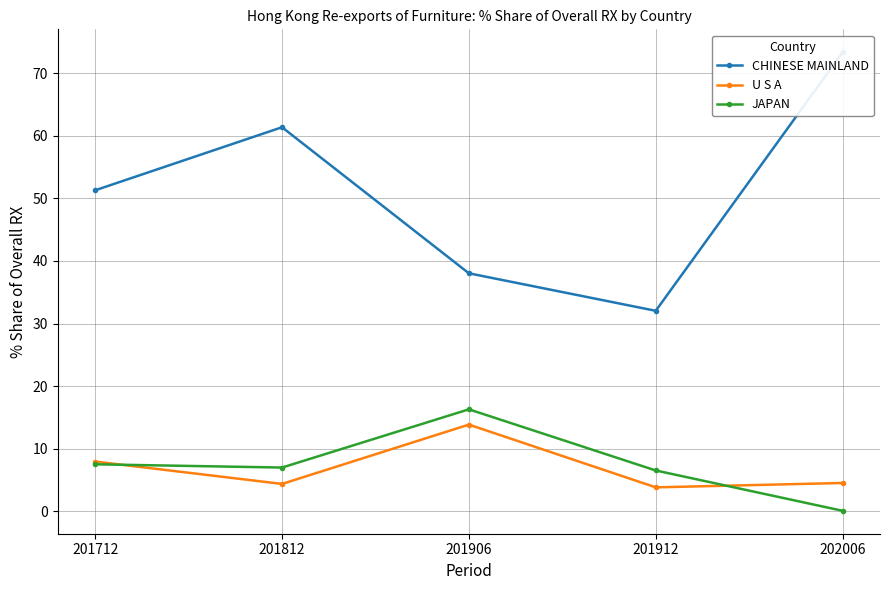

At which category is the sum across all series the highest?

202006